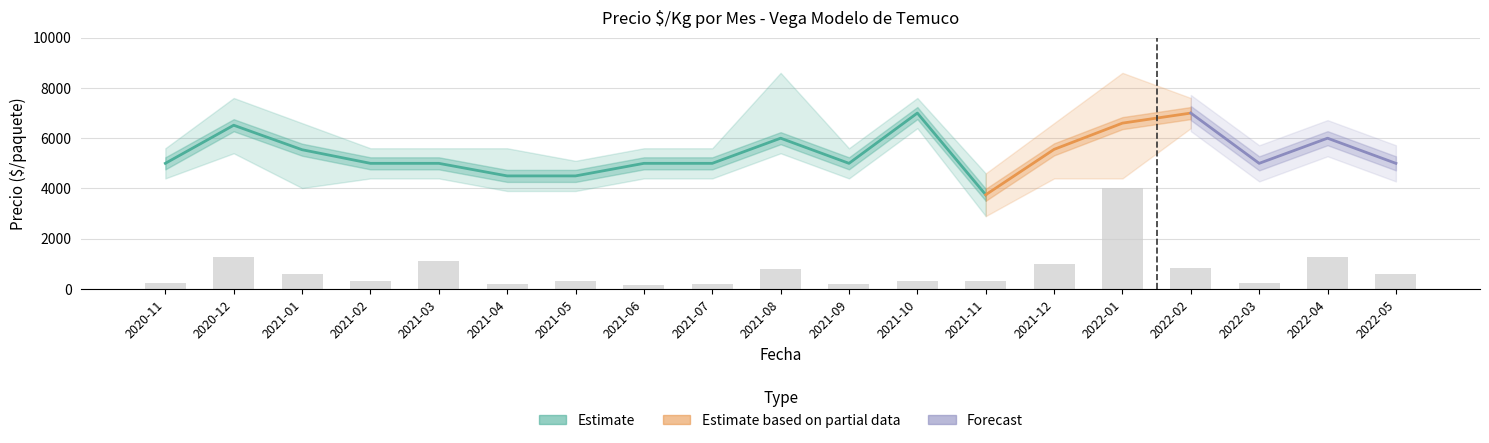

What is the label of the 4th bar from the left?

2021-02